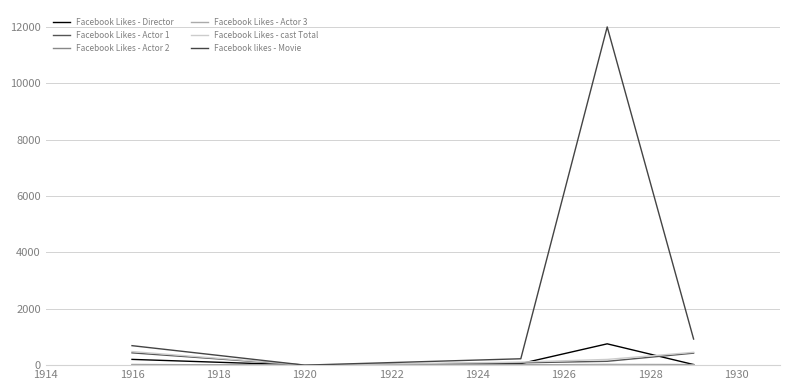

How many lines are shown in the chart?

6